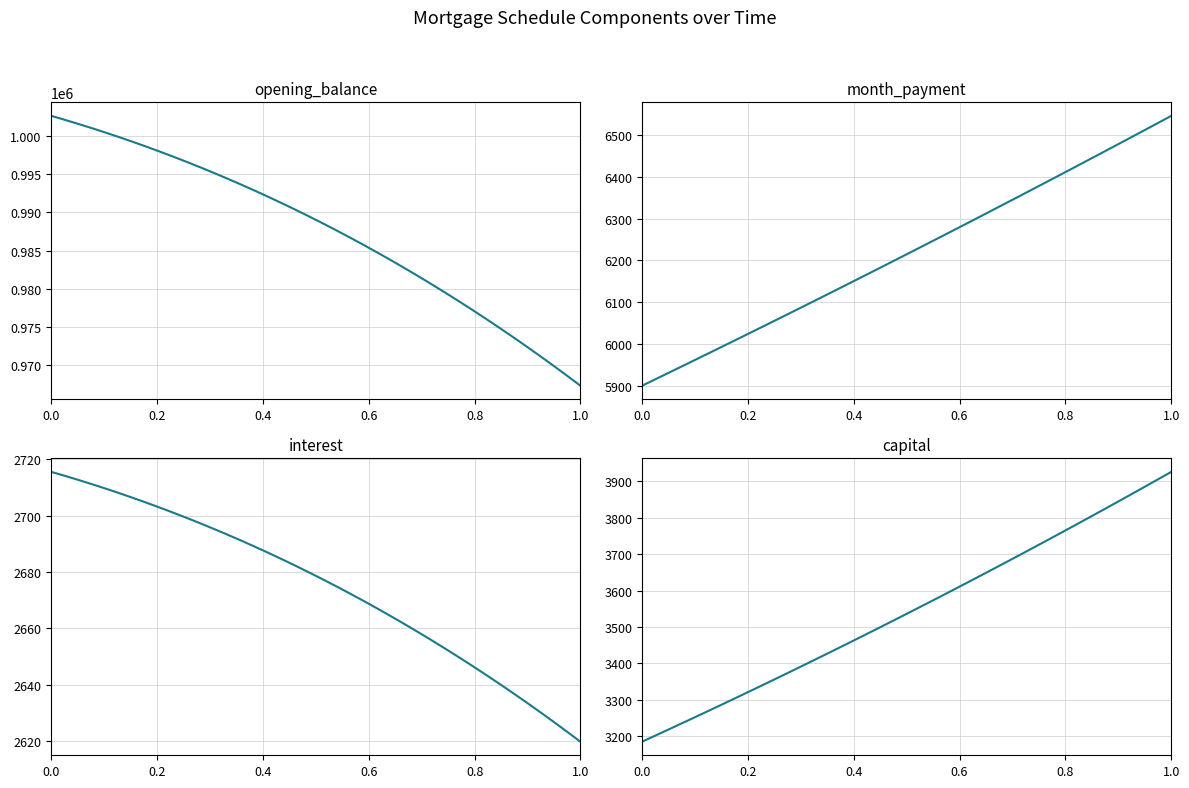

True or false: opening_balance and capital intersect in this chart.

False